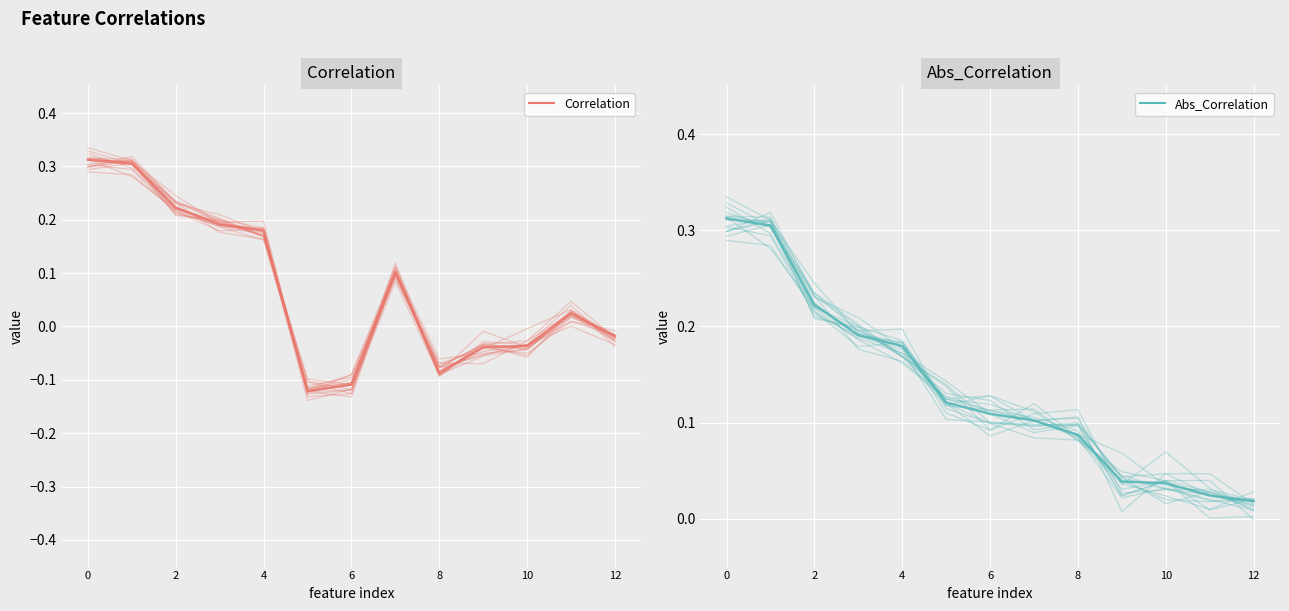

How many interior local peaks does the Correlation (mean) series have?

2